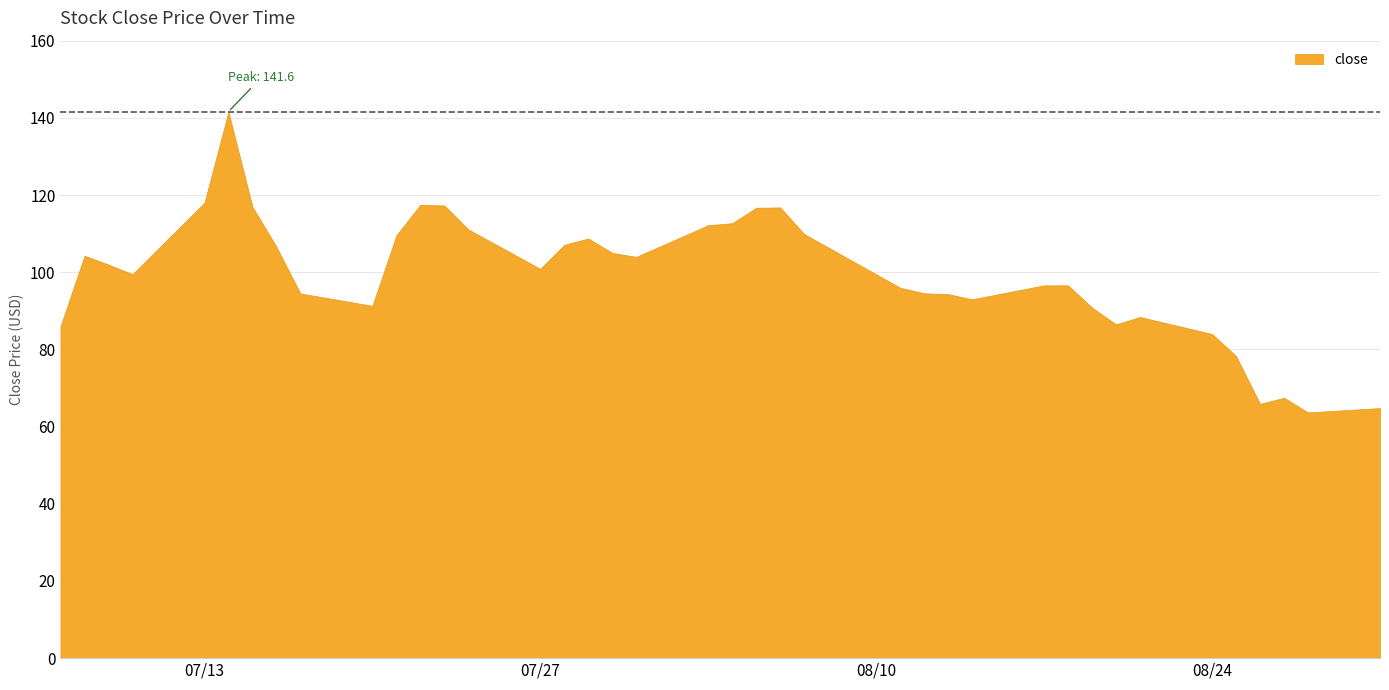

Reading left to right, what are all the values shown in this chart?

0=86.0	1=104.3	2=102.0	3=99.5	4=118.0	5=141.6	6=117.0	7=106.6	8=94.5	9=91.3	10=109.6	11=117.5	12=117.3	13=111.1	14=100.9	15=107.1	16=108.8	17=105.0	18=104.0	19=112.2	20=112.7	21=116.7	22=116.8	23=109.9	24=99.5	25=96.0	26=94.5	27=94.3	28=93.0	29=96.6	30=96.6	31=90.8	32=86.5	33=88.4	34=84.0	35=78.3	36=65.9	37=67.5	38=63.7	39=64.8